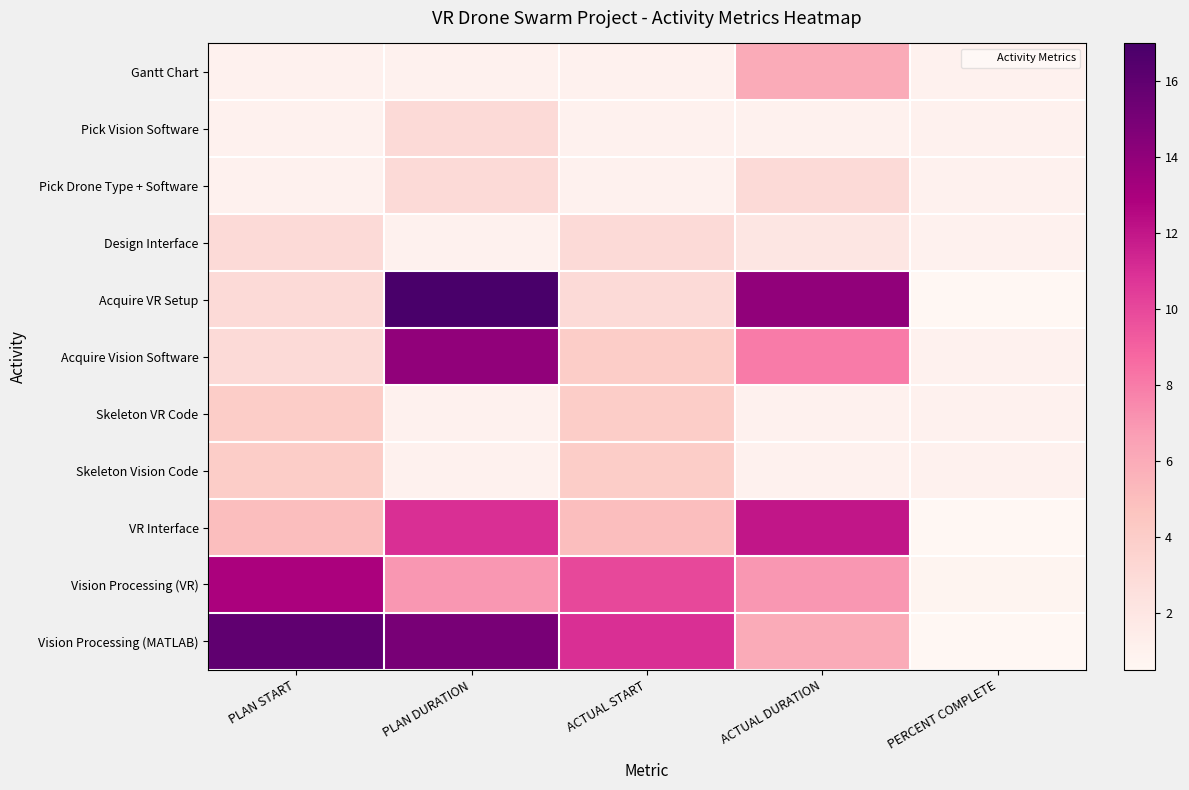

What is the spread (max minus min) of values at ACTUAL DURATION?

13.0